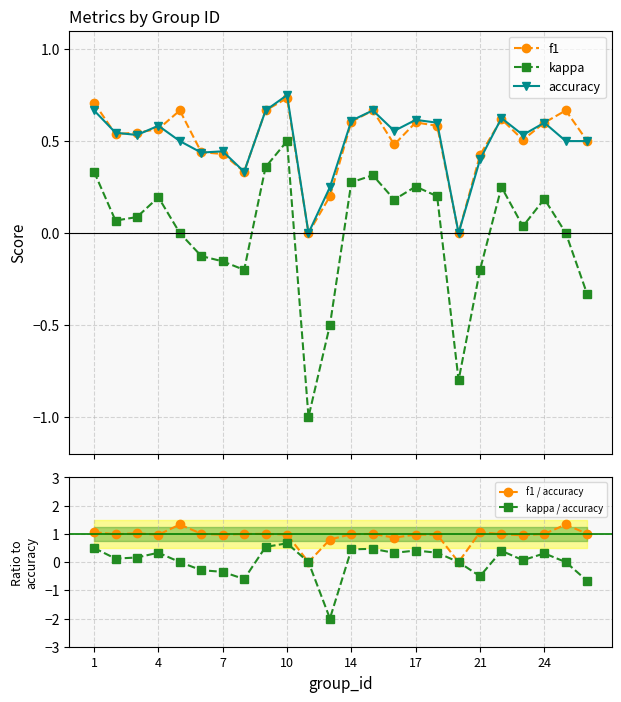

True or false: accuracy and f1 / accuracy cross at least once.

False